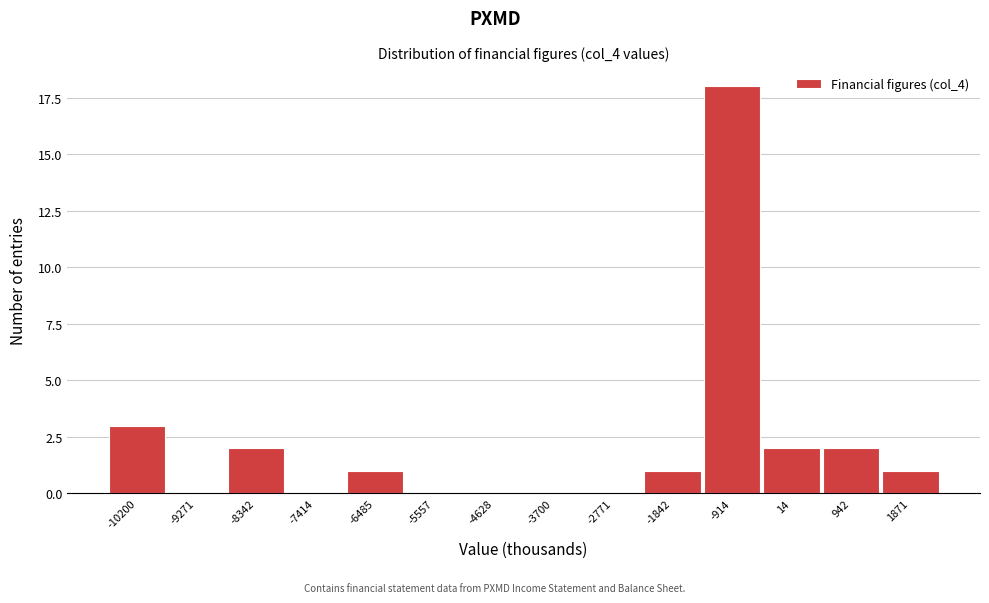

Reading right to left, list all the values displayed in this chart.

1871=1	942=2	14=2	-914=18	-1842=1	-2771=0	-3700=0	-4628=0	-5557=0	-6485=1	-7414=0	-8342=2	-9271=0	-10200=3